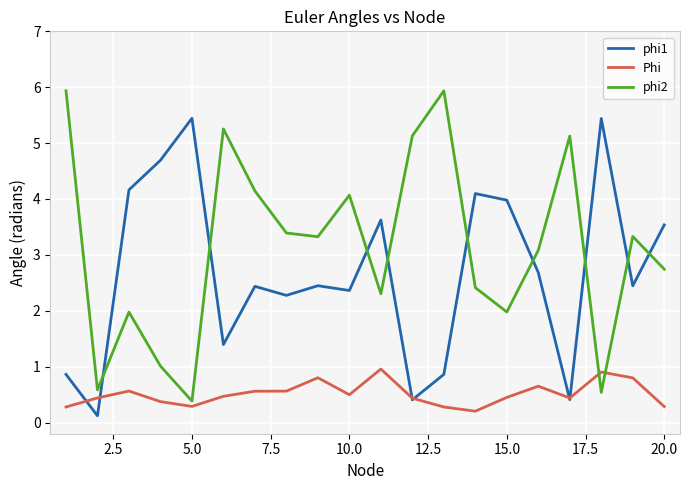

List the series in order of their peak value, lowest first.

Phi, phi1, phi2